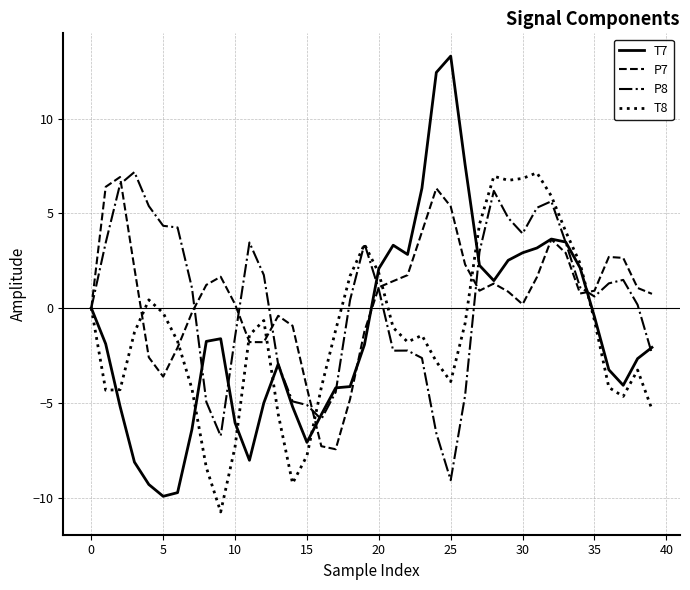

What is the minimum value shown in the chart?

-10.8